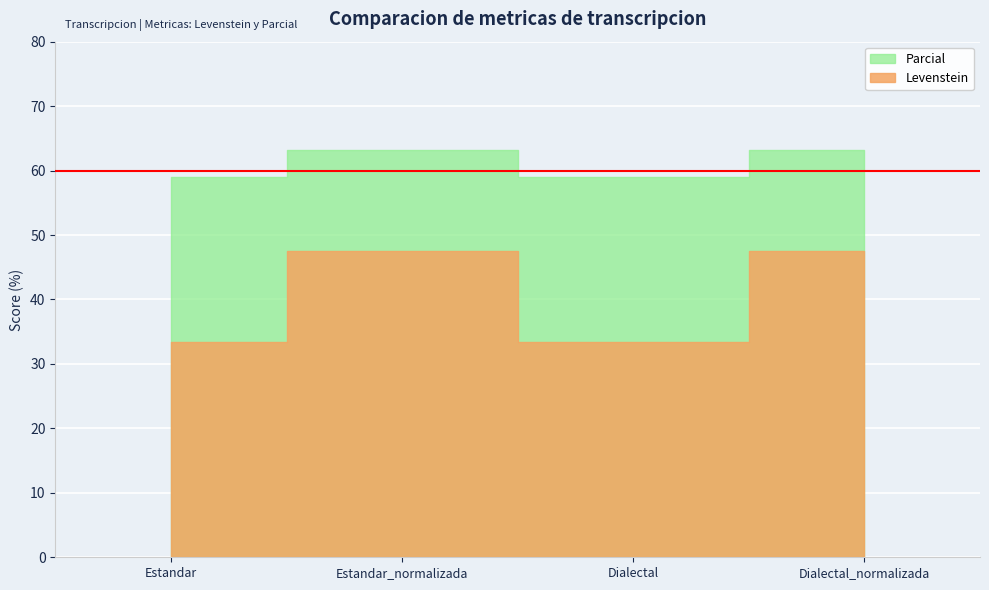

In Parcial, how many points are lower than both neighbors (excluding endpoints)?

1